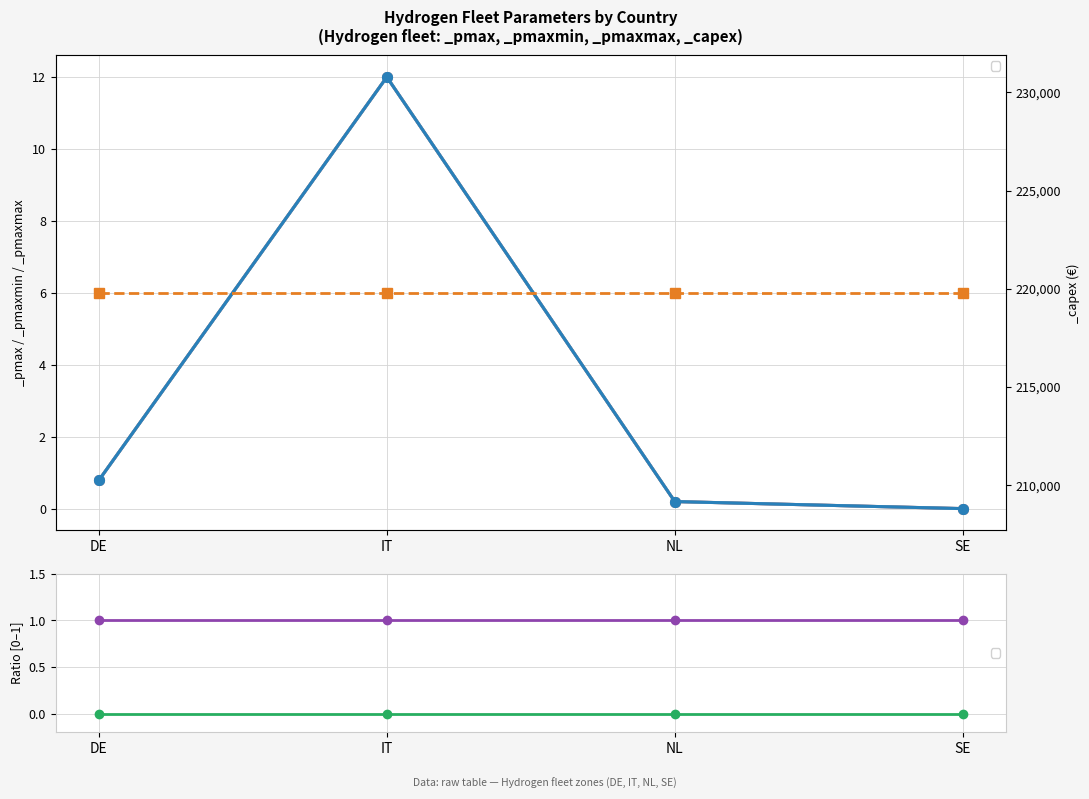

List the labels in order of _pmax value, smallest first.

SE, NL, DE, IT